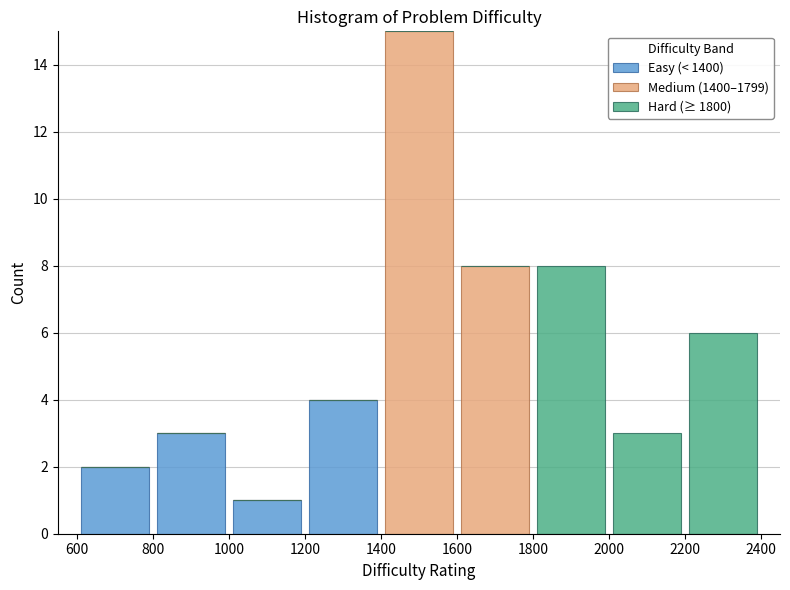

Reading left to right, list every stacked bar in this chart as the range it spans on the x-axis followed by its total height. The values are not printed on the chart, so give them approximately, as read against the axis.

600 to 800: 2
800 to 1000: 3
1000 to 1200: 1
1200 to 1400: 4
1400 to 1600: 15
1600 to 1800: 8
1800 to 2000: 8
2000 to 2200: 3
2200 to 2400: 6